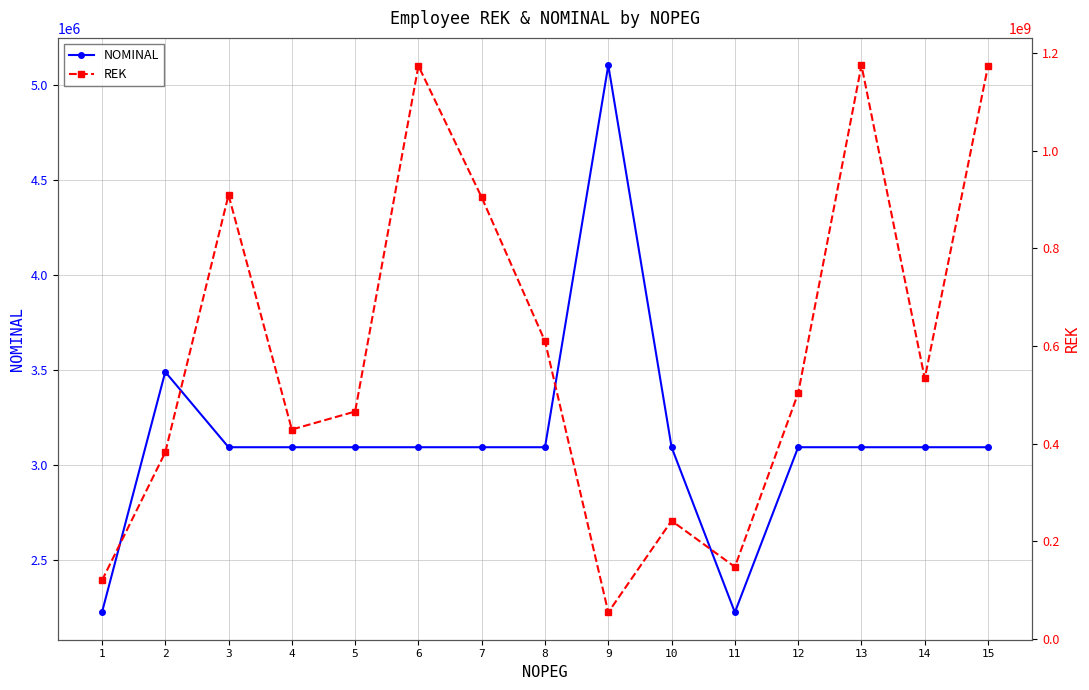

Between 1 and 14, which is larger?

14